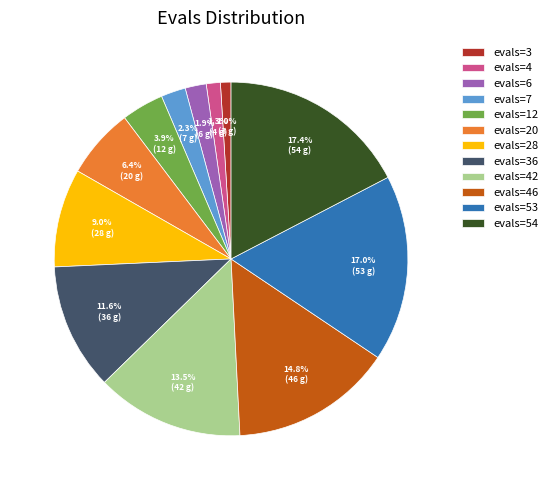

Between evals=4 and evals=28, which is larger?

evals=28